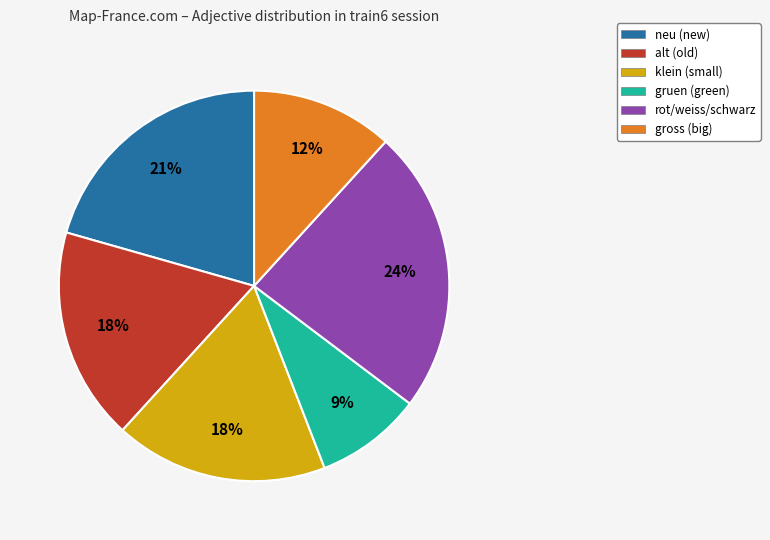

How many segments does this pie chart have?

6